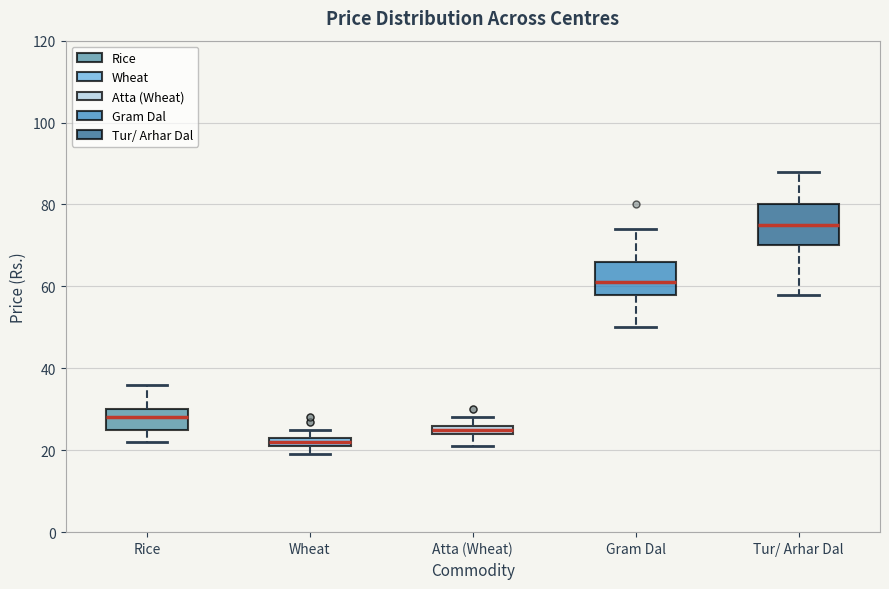

Comparing the boxes themselves (not the whiskers), which one is the tallest?

Tur/ Arhar Dal